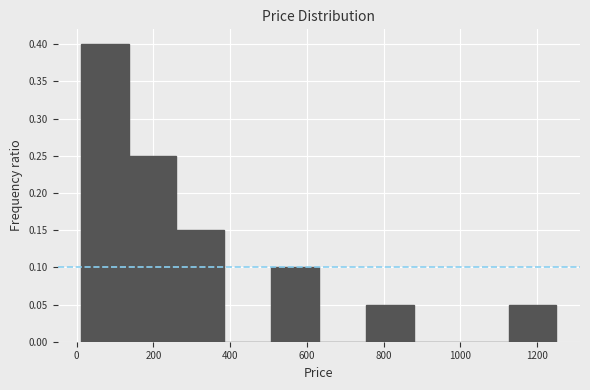

What is the height of the bar covering 260 to 380 on the x-axis? Neither the bar edges nor the heights are printed on the chart, so give them approximately, as read against the axes.

0.15